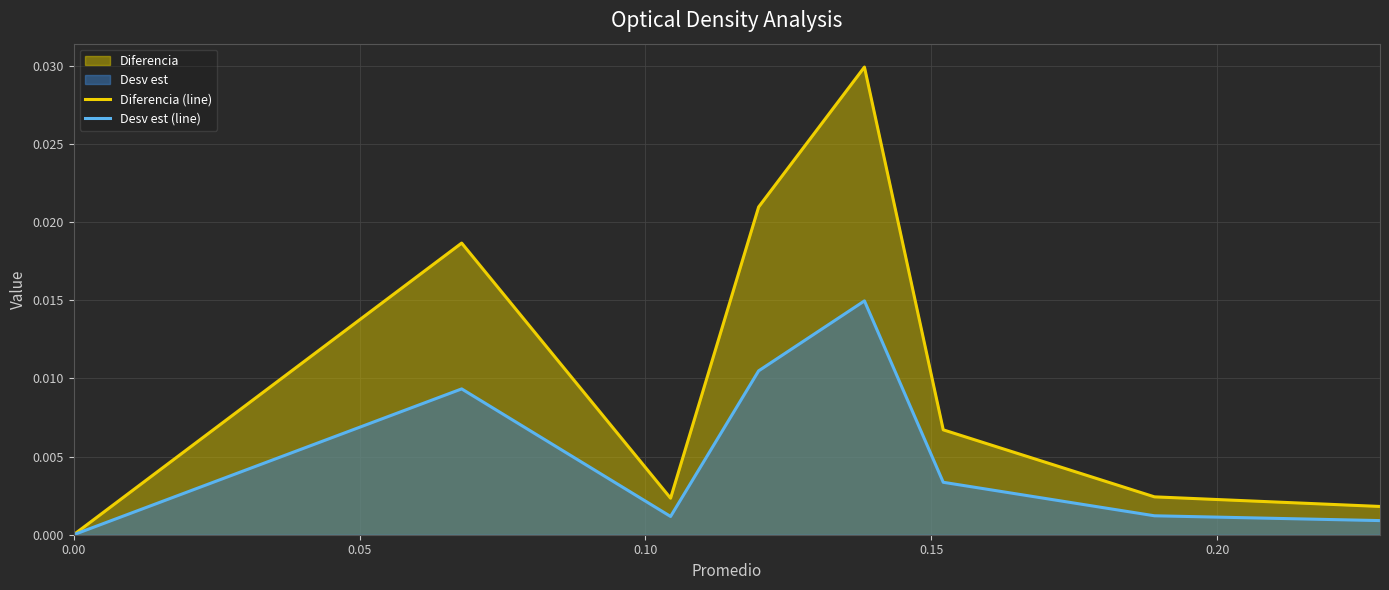

Rank the series by their average value, from lowest to highest.

Desv est (line), Diferencia (line)